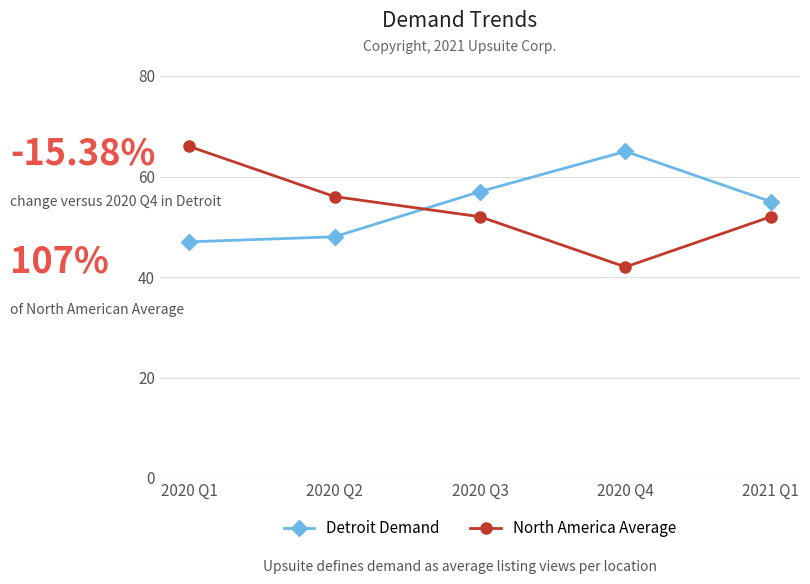

At 2020 Q1, list the series in order from largest to smallest.

North America Average, Detroit Demand